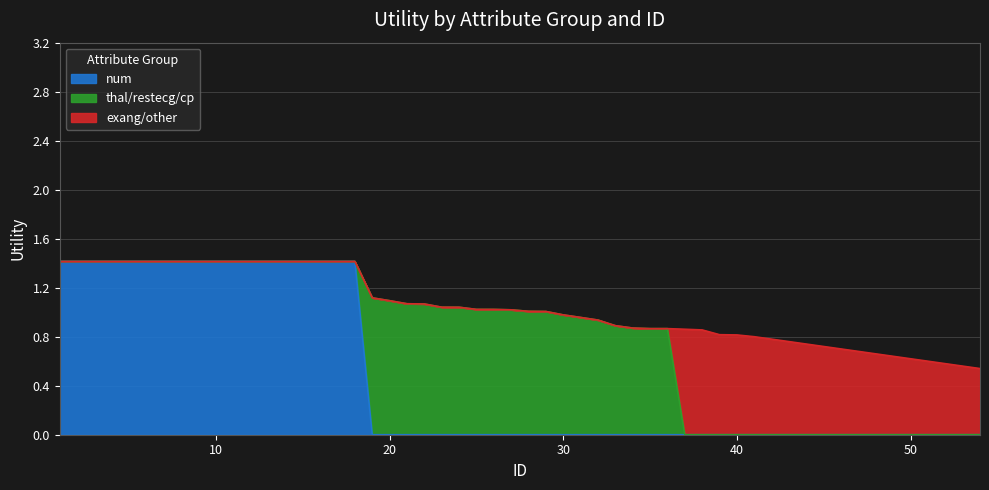

Between 10 and 12, which is larger?

10